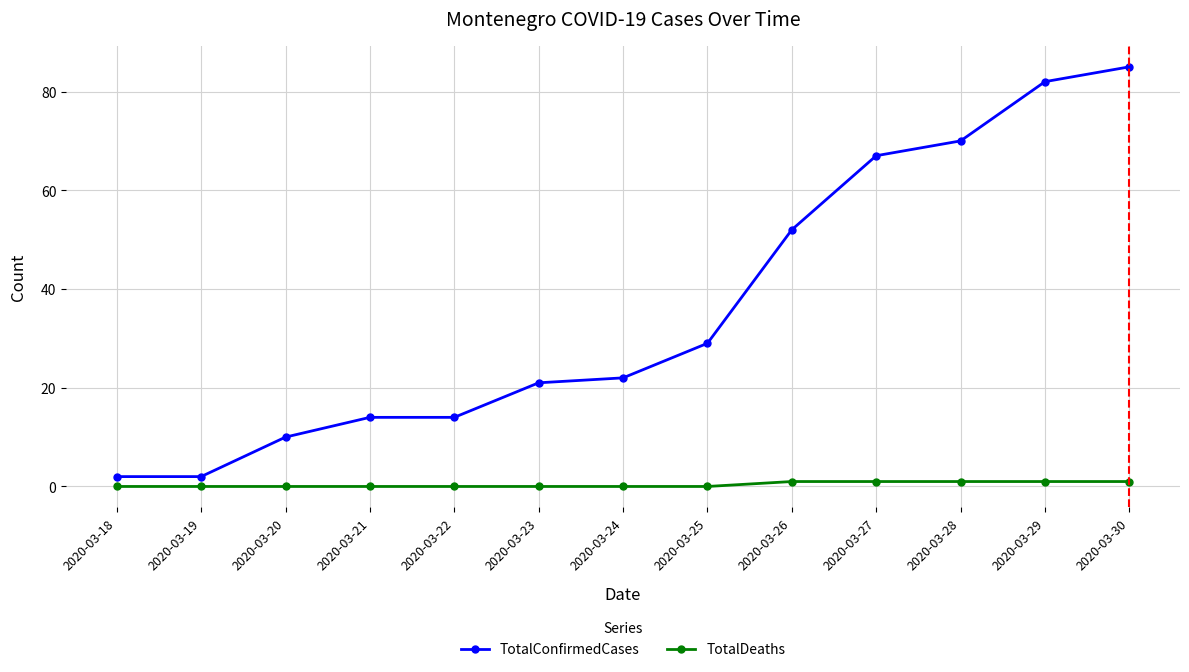

How many lines are shown in the chart?

2